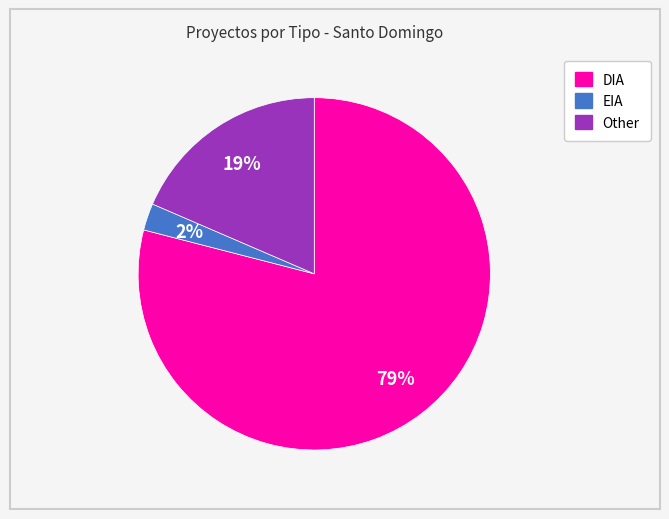

To the nearest percent, what is the difference between the largest and smallest slice percentages?

77%